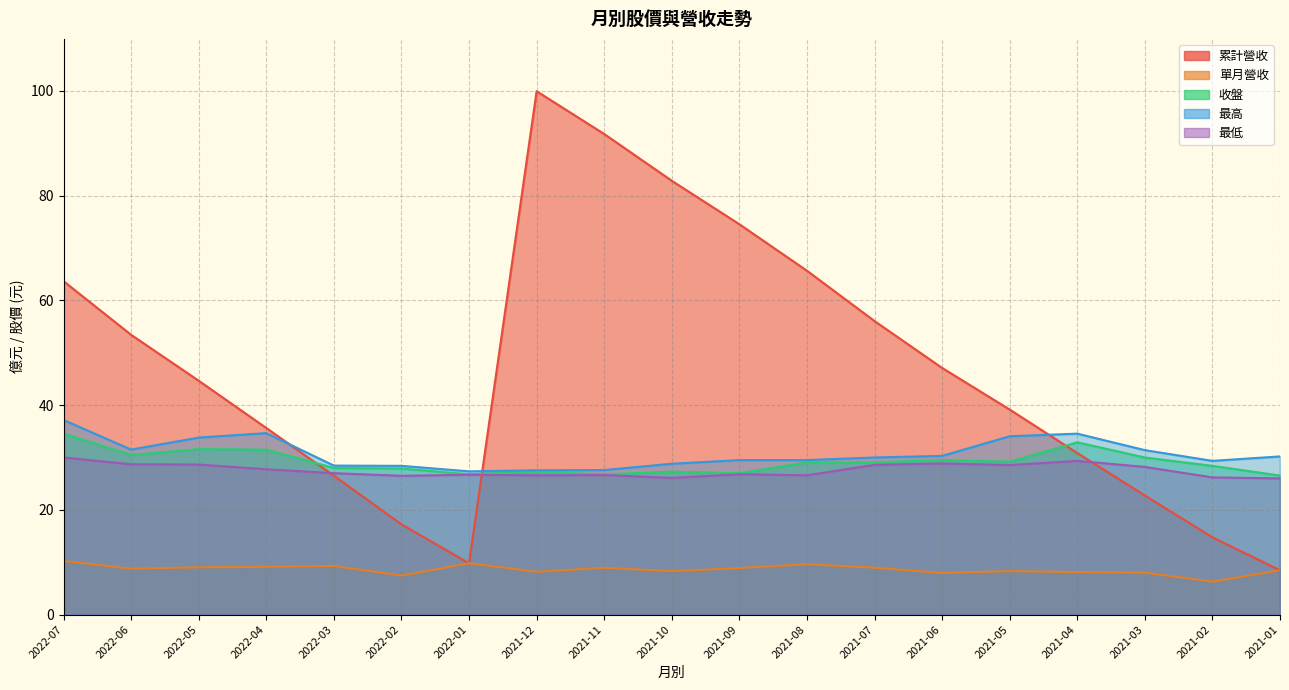

At which label is 收盤 closest to 30?

2021-03